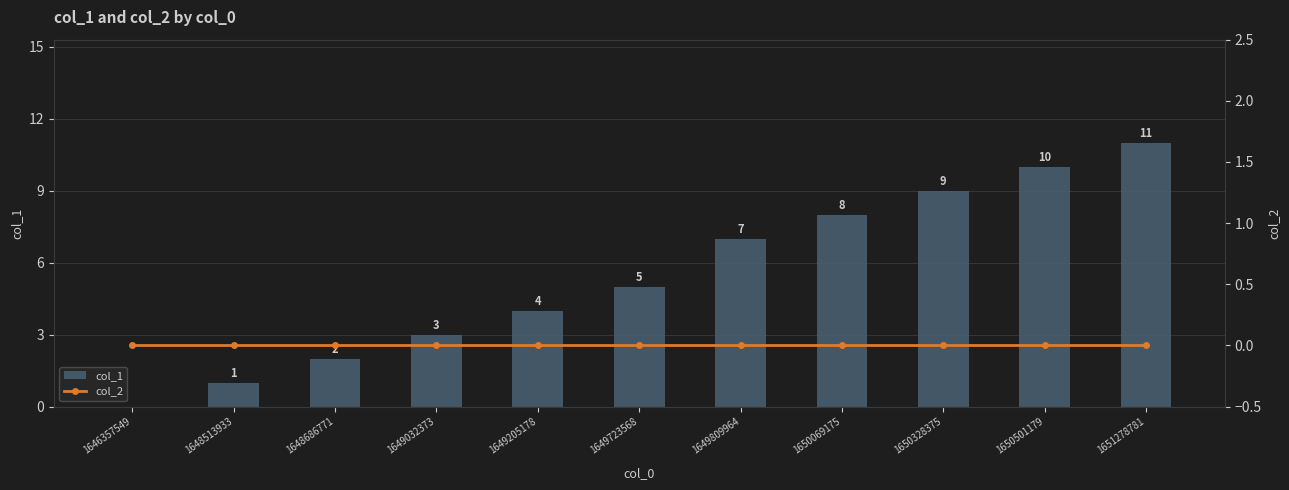

Where is col_2 nearest to the value 0?

1646357549